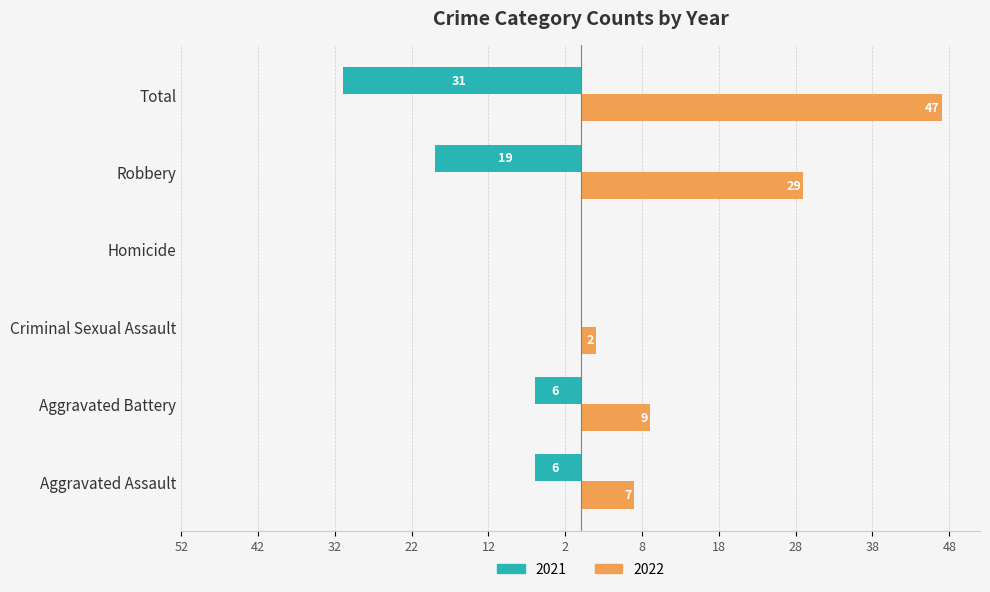

What is the label of the 5th bar from the left?

Robbery